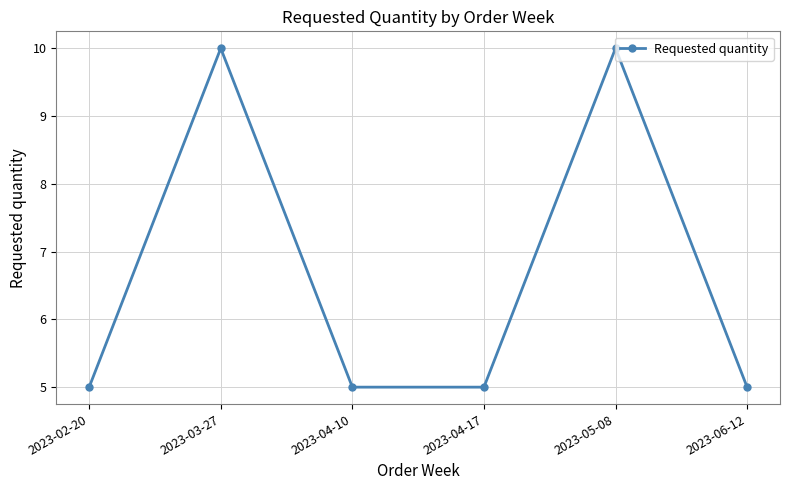

What is the greatest value displayed?

10